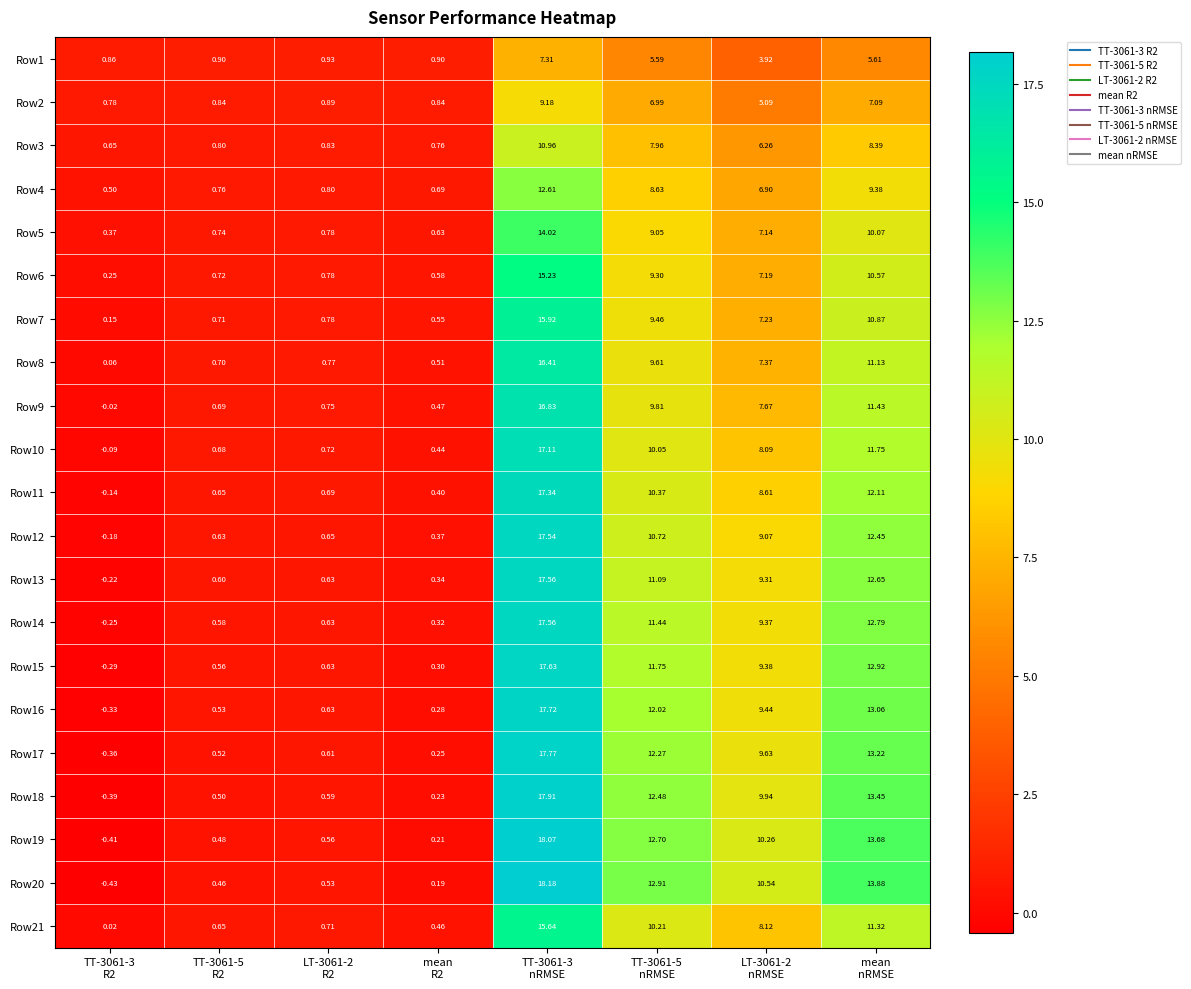

How many data points in Row5 are above 7?

4